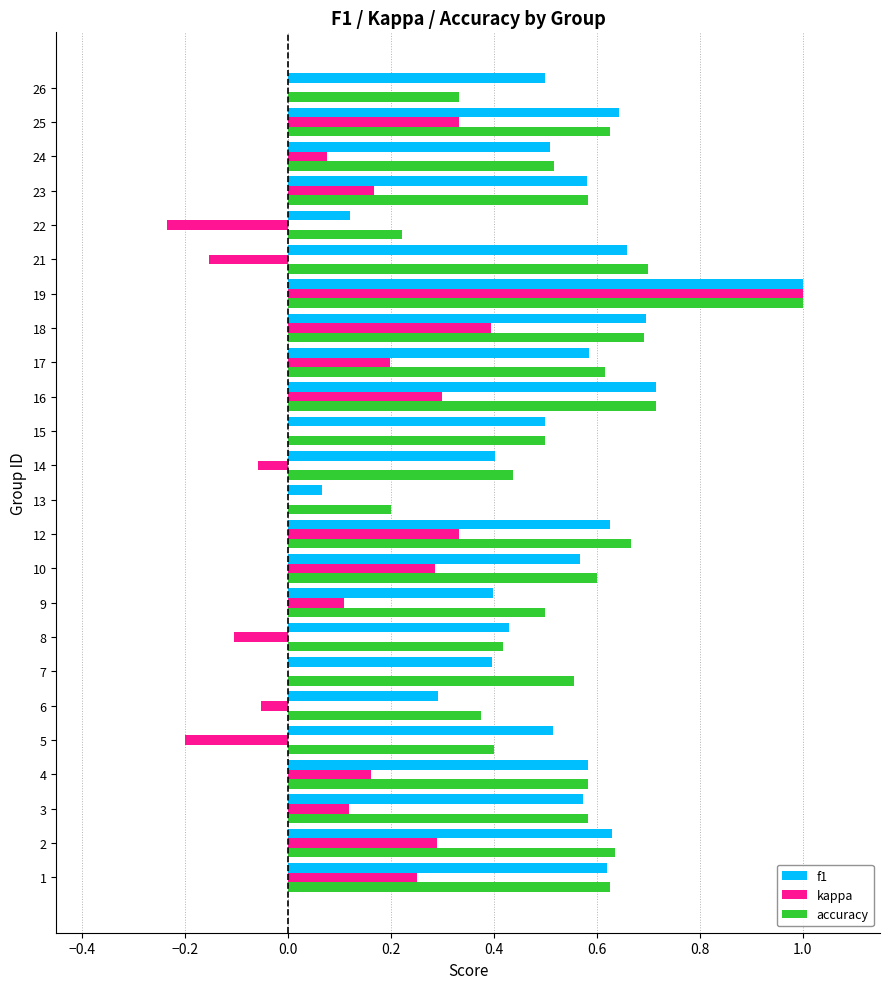

Between 16 and 21, which series saw the biggest shift?

kappa